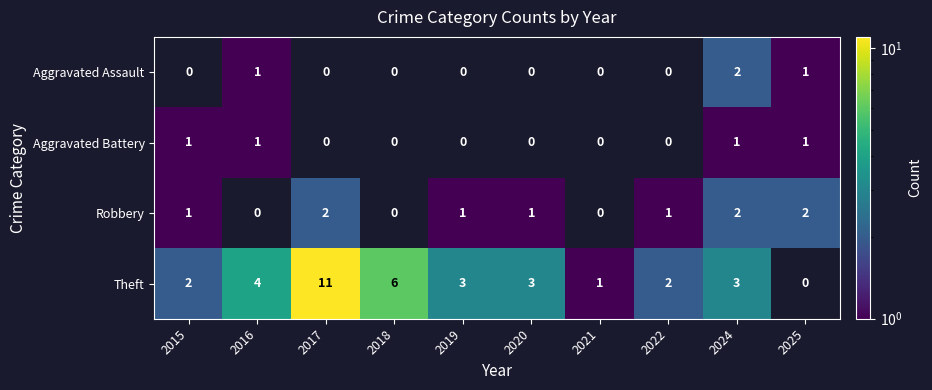

What is the difference between the Theft values at 2019 and 2017?

8